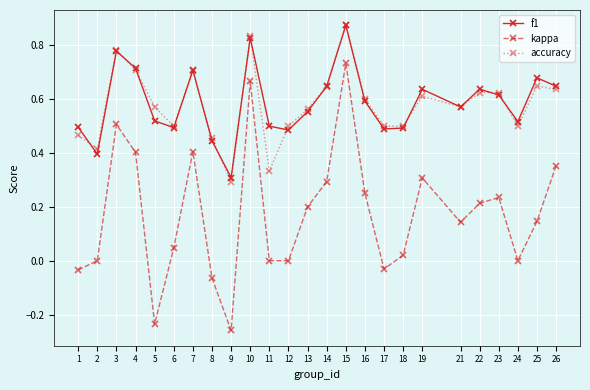

The value of accuracy at 2 is 0.4. True or false?

True